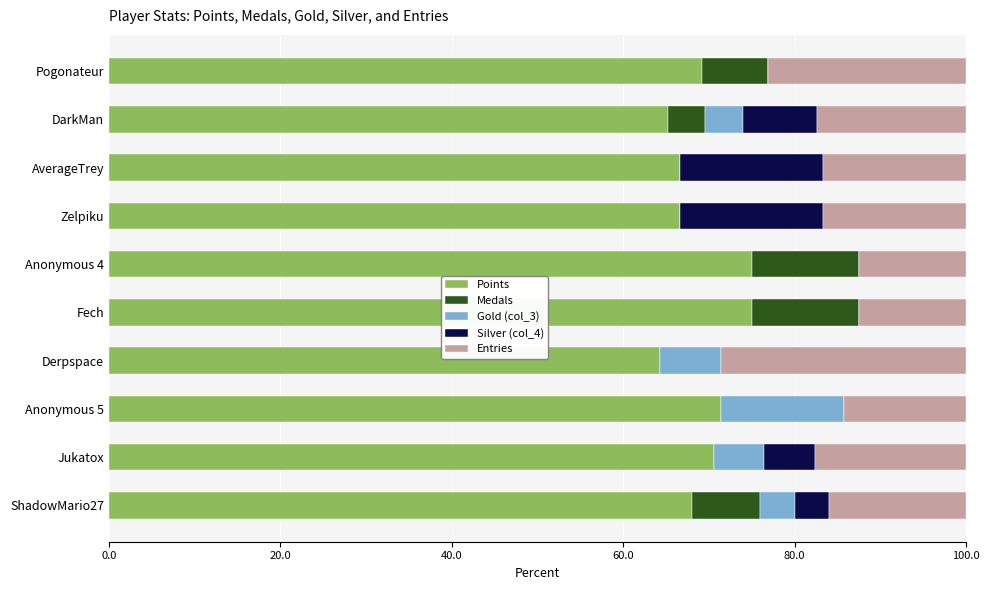

What is the maximum value for Points?

75.0